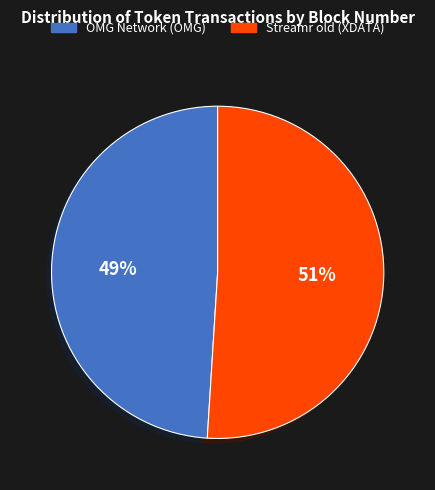

What percentage is the Streamr old (XDATA) slice, to the nearest percent?

51%